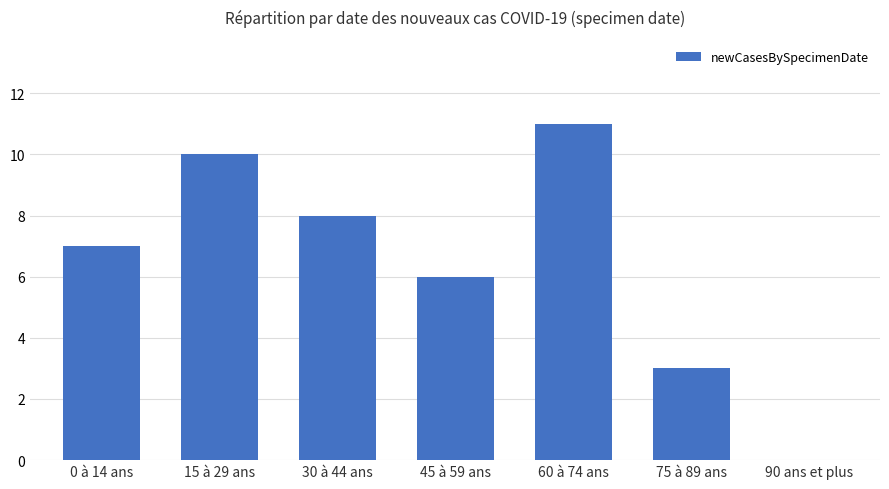

True or false: the data shows 11 at 30 à 44 ans.

False